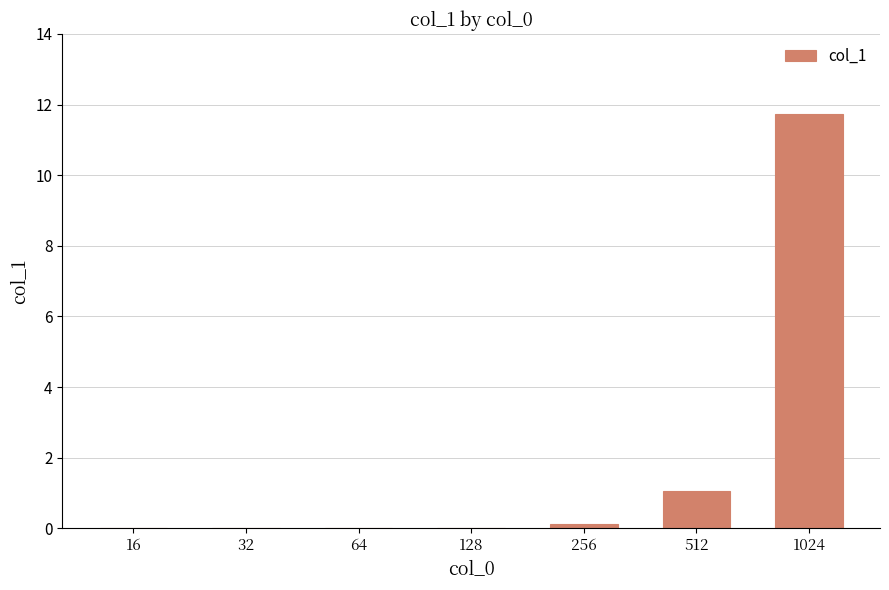

How many series are shown in this chart?

1